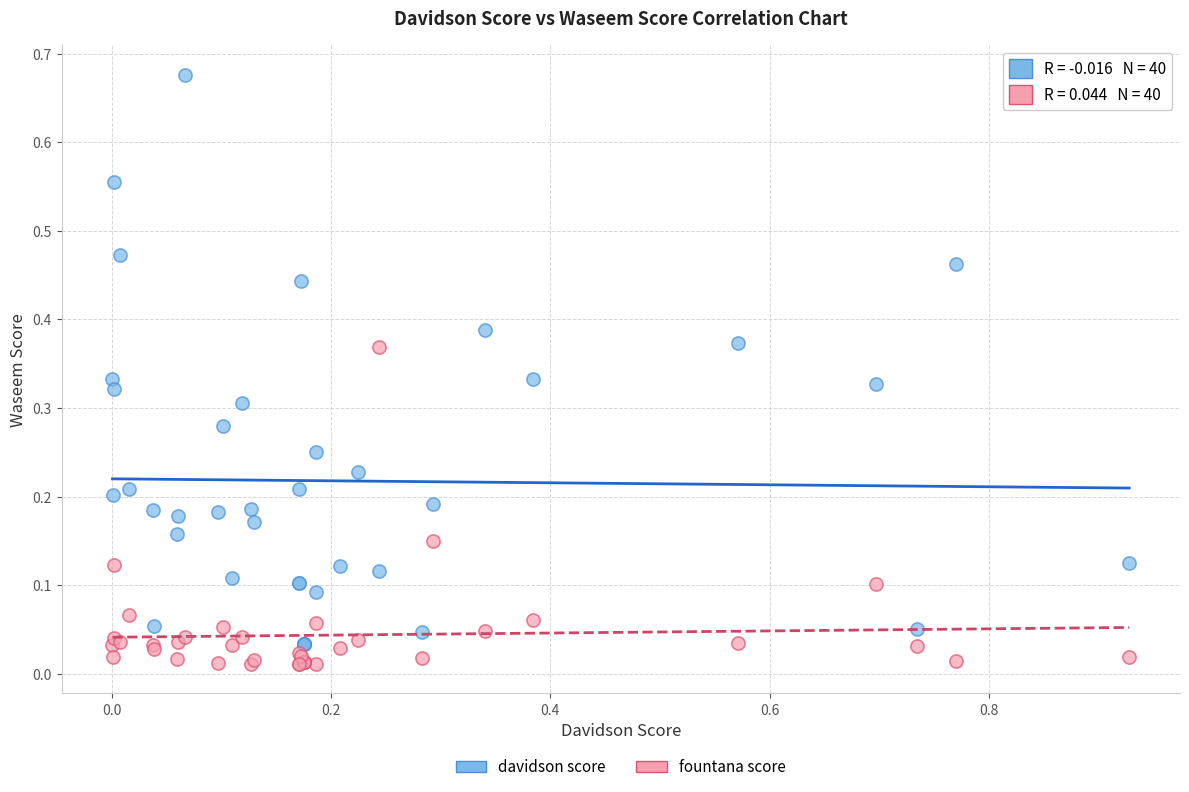

Which series has the largest Y range (max minus min)?

davidson score